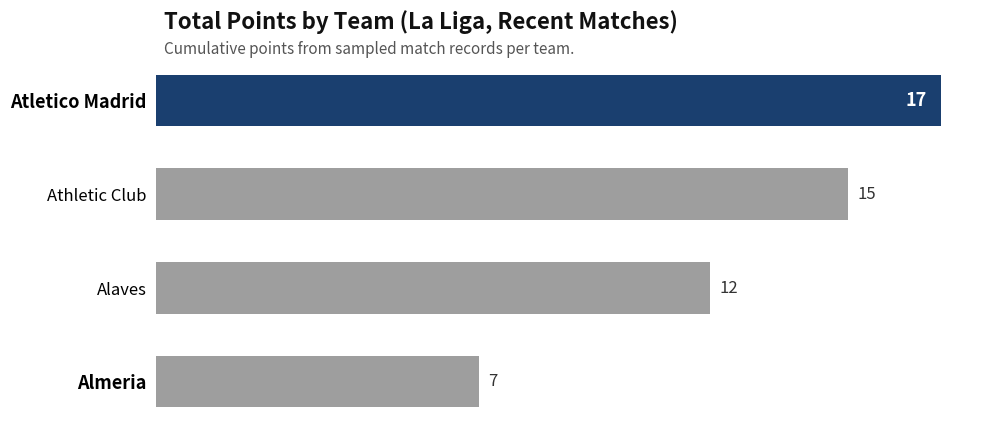

The value at Athletic Club is 15. True or false?

True